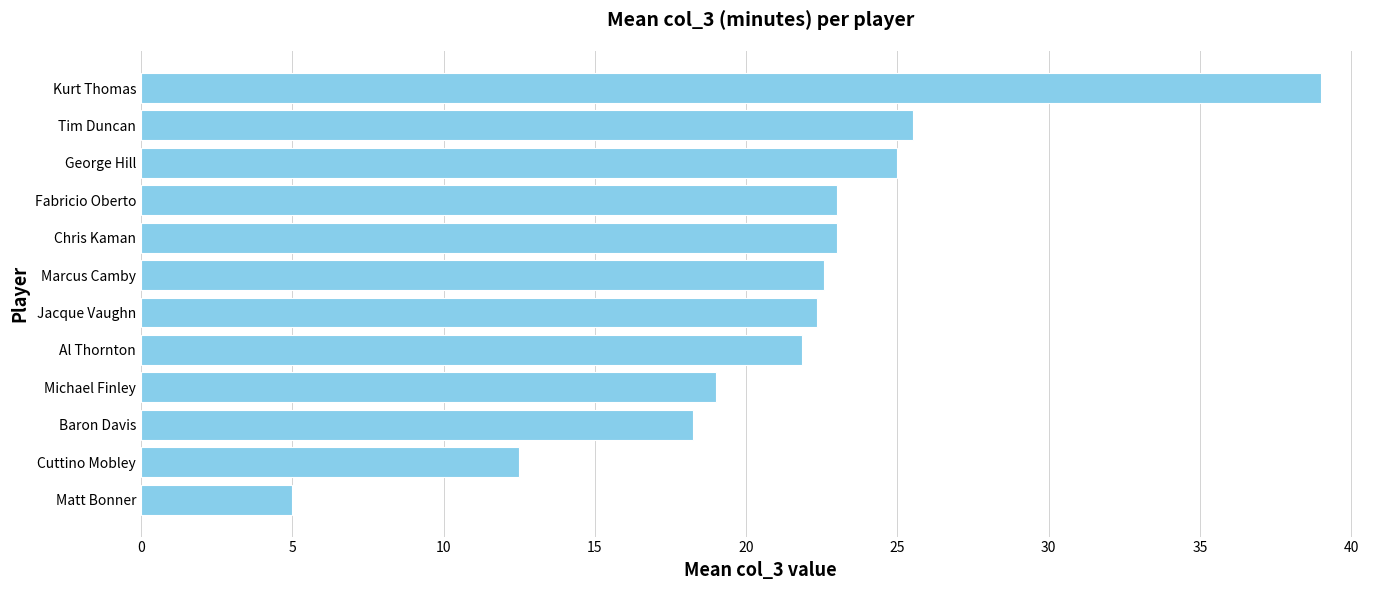

True or false: the data shows 1.2 at Matt Bonner.

False